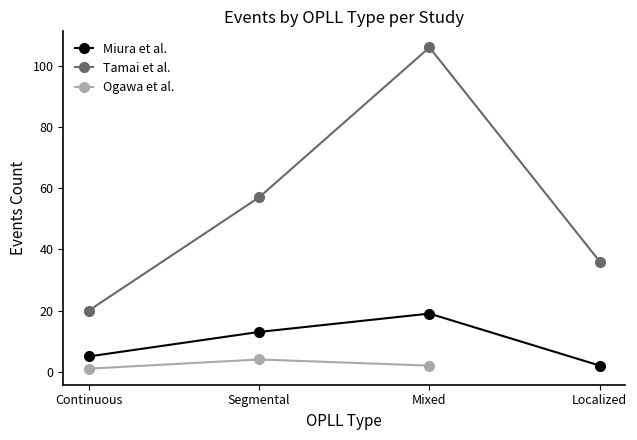

The Miura et al. series shows 5 at Continuous. True or false?

True